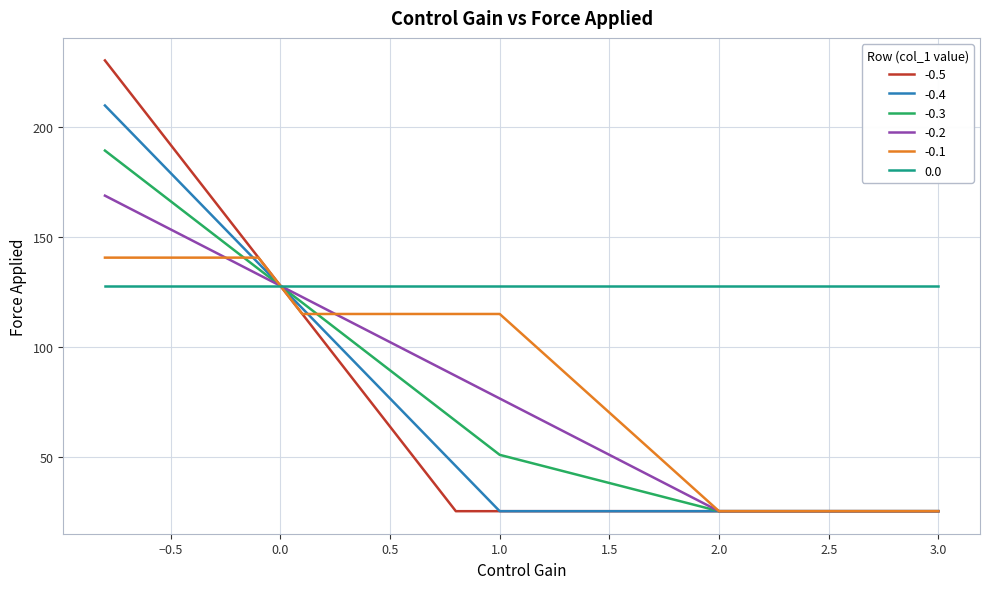

How many lines are shown in the chart?

6